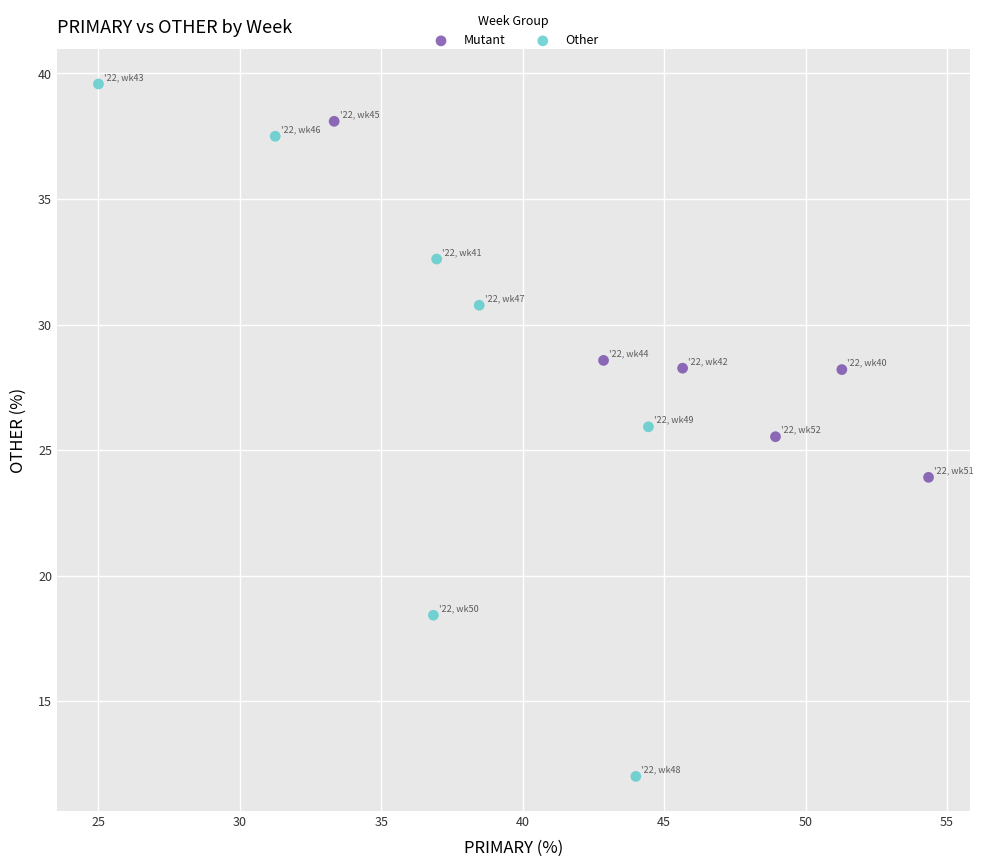

Which series contains the highest Y value?

Other